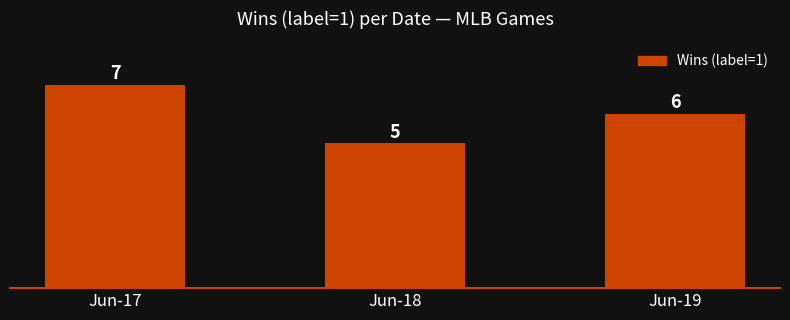

Reading left to right, list all the values displayed in this chart.

7	5	6